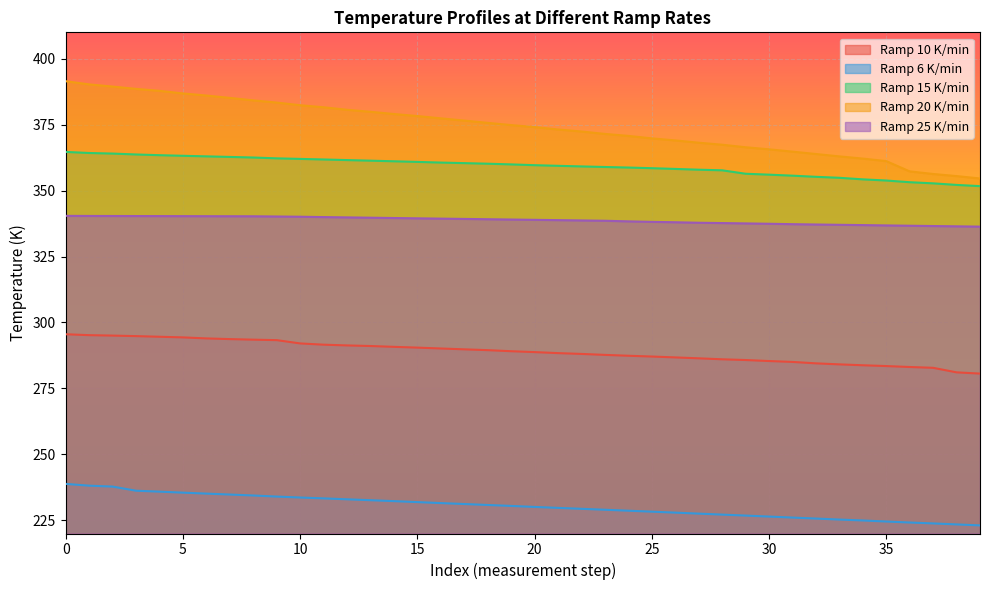

The Ramp 20 K/min series shows 378.3 at 15. True or false?

True